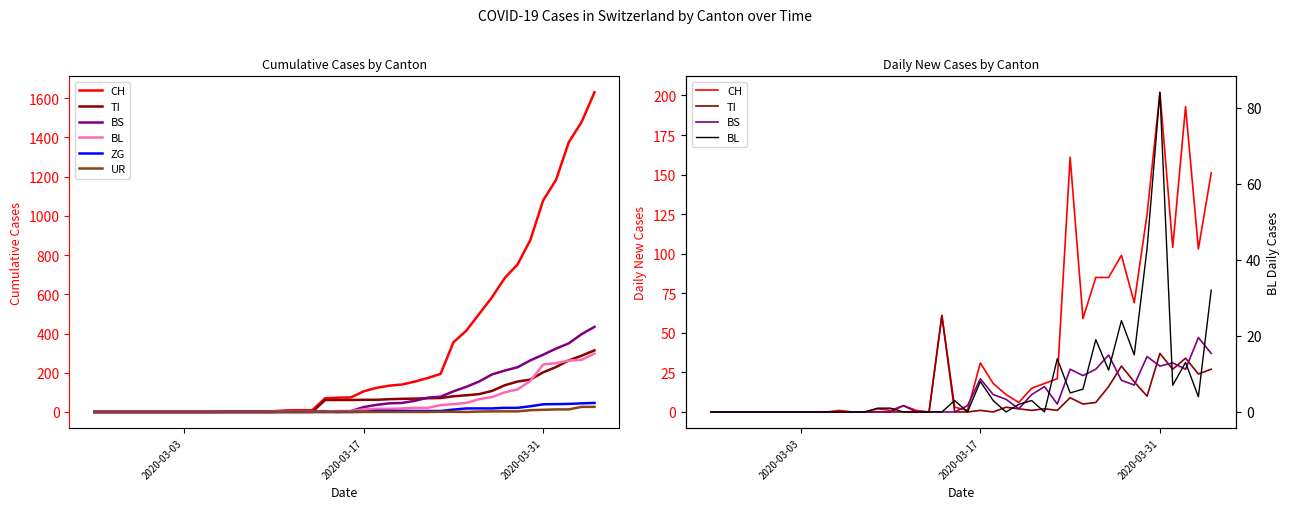

True or false: UR and BL intersect in this chart.

True